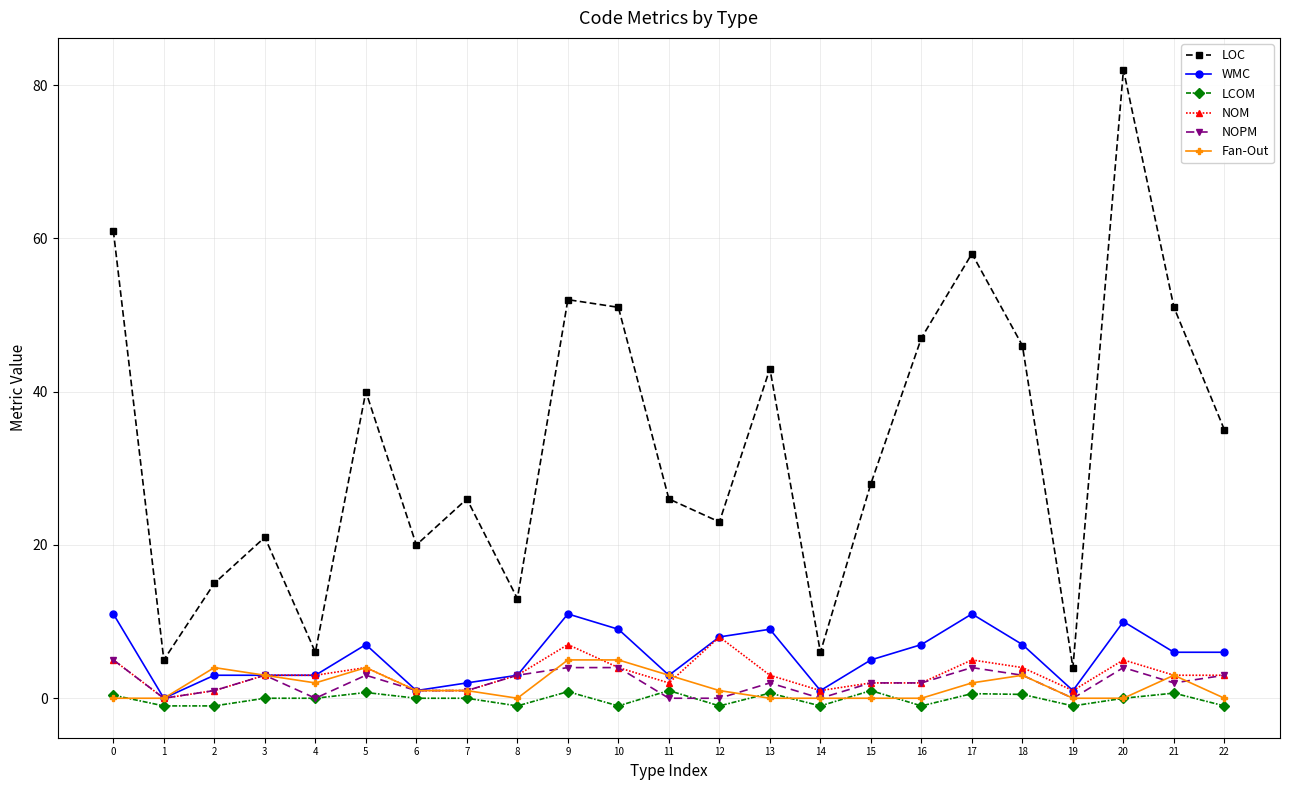

What is the value of the NOPM point at the 16th from the left?

2.0